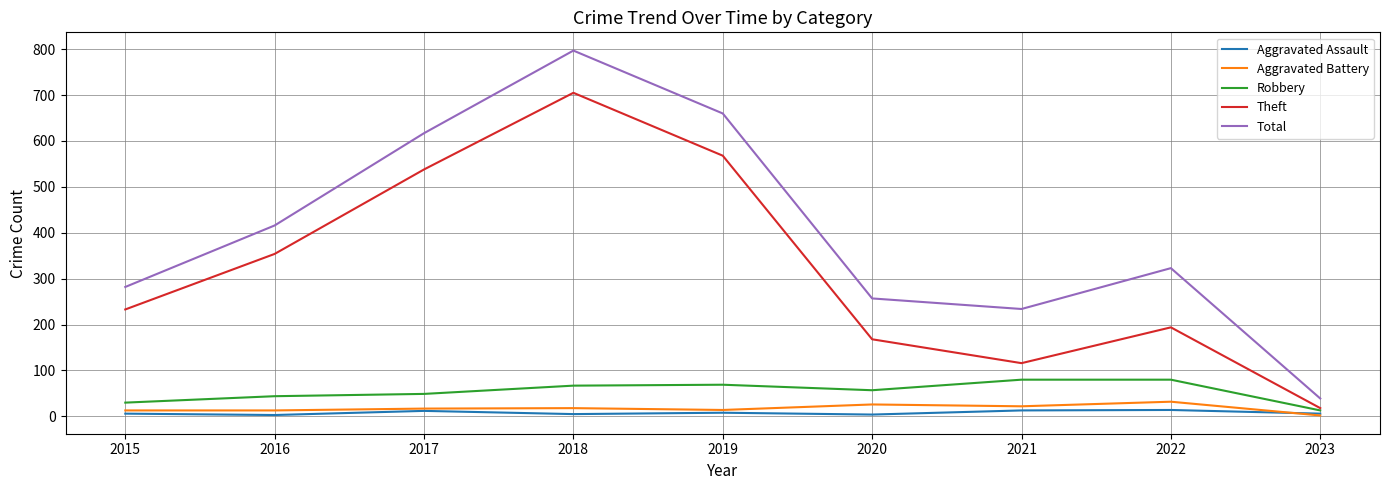

At which category is the sum across all series the highest?

2018